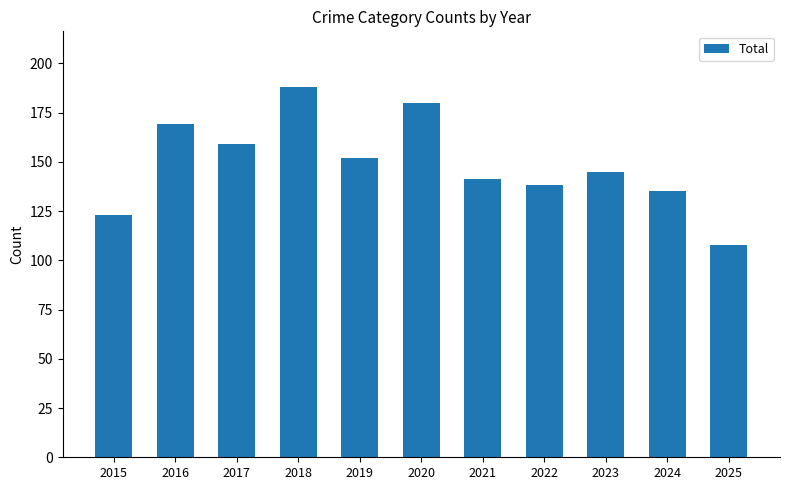

How many bars are there in total?

11